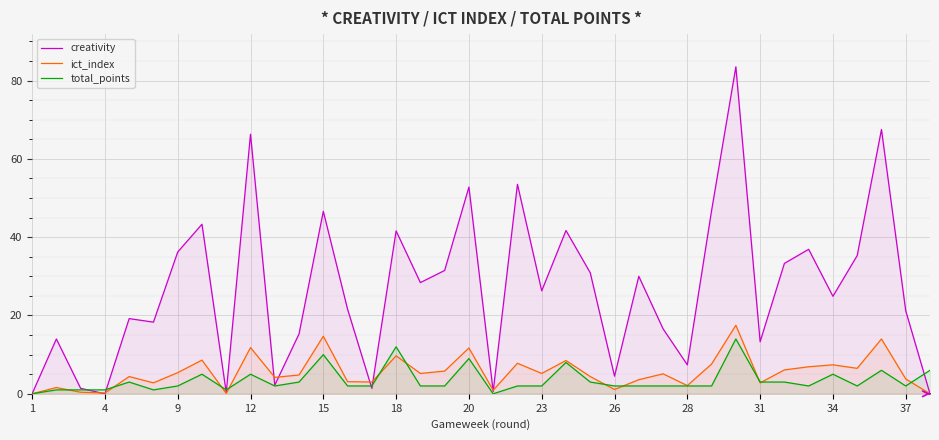

What is the total value across all series at 25?

35.6